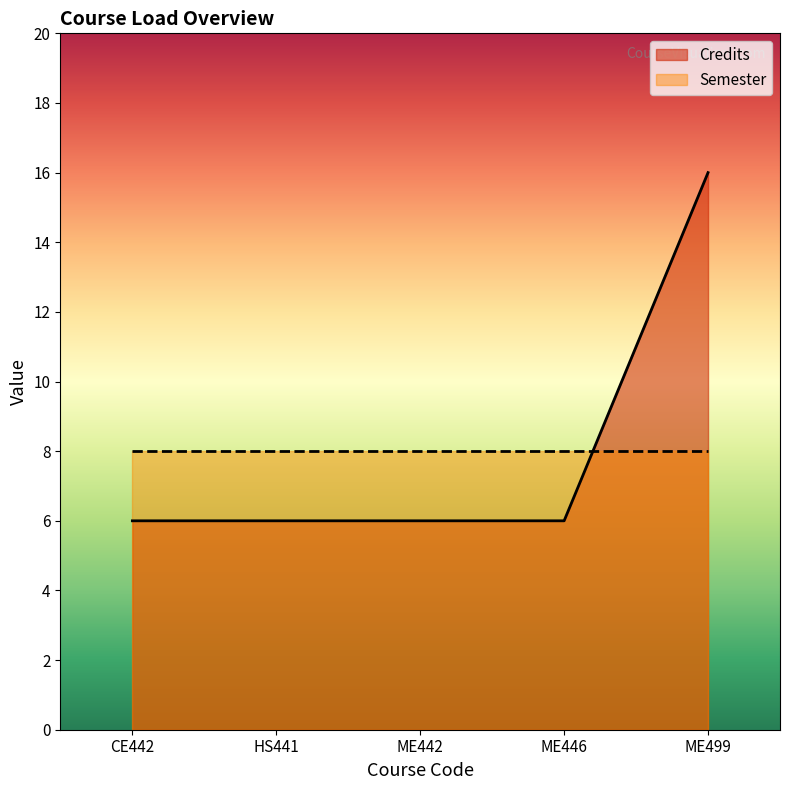

True or false: the data shows 3 at HS441.

False